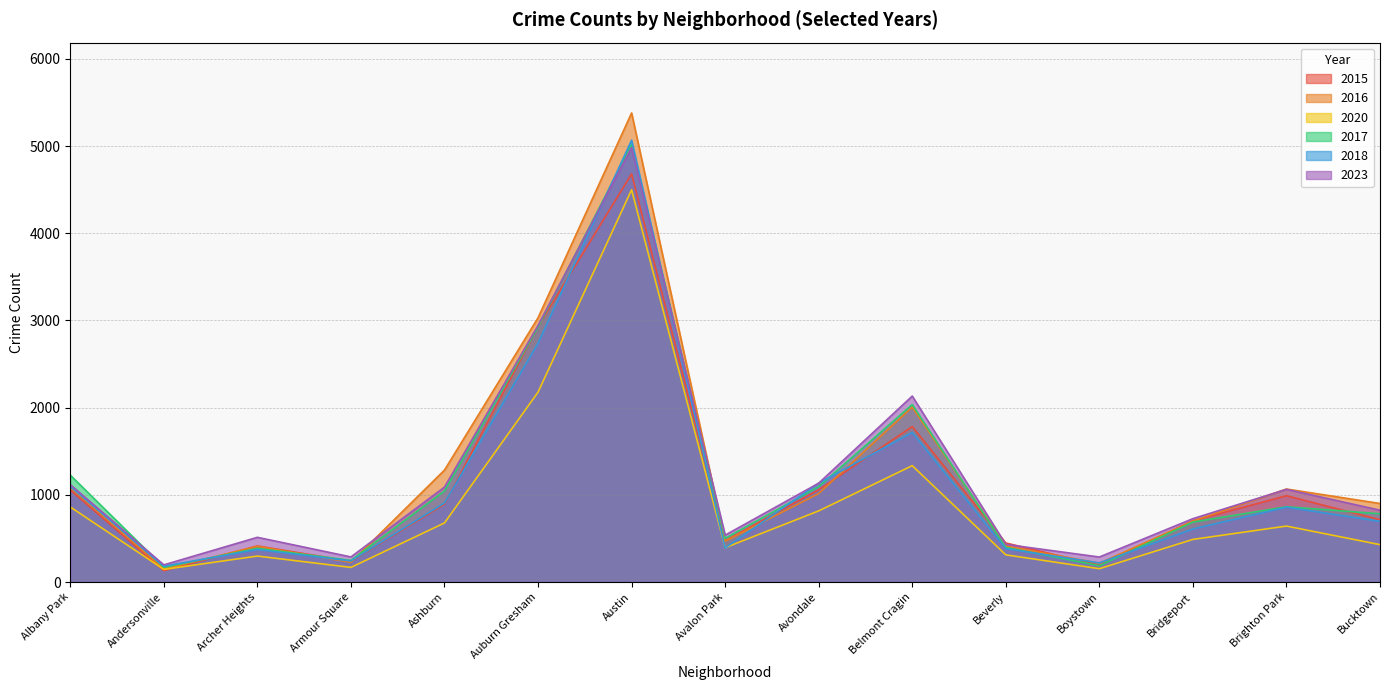

List the series in order of their peak value, lowest first.

2020, 2015, 2023, 2017, 2018, 2016